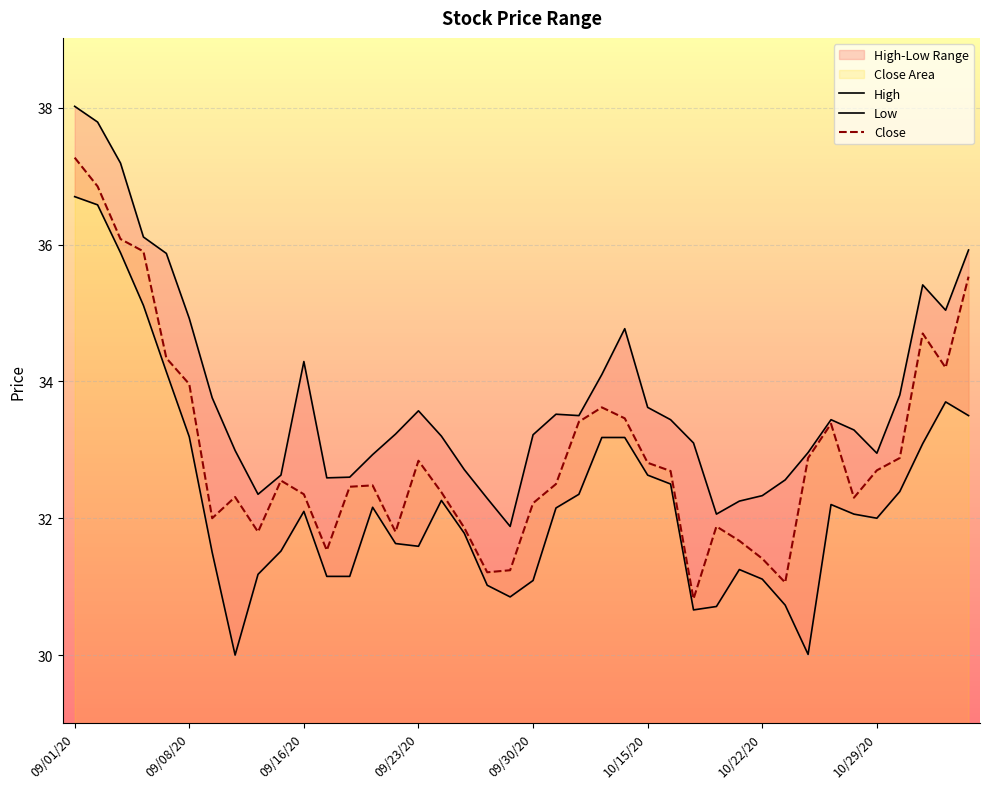

Reading right to left, transcribe all the data shown in this chart.

High: 35.9	35.0	35.4	33.8	33.0	33.3	33.4	33.0	32.6	32.3	32.2	32.1	33.1	33.4	33.6	34.8	34.1	33.5	33.5	33.2	31.9	32.3	32.7	33.2	33.6	33.2	32.9	32.6	32.6	34.3	32.6	32.4	33.0	33.8	34.9	35.9	36.1	37.2	37.8	38.0
Low: 33.5	33.7	33.1	32.4	32.0	32.1	32.2	30.0	30.7	31.1	31.2	30.7	30.7	32.5	32.6	33.2	33.2	32.4	32.1	31.1	30.9	31.0	31.8	32.3	31.6	31.6	32.2	31.1	31.1	32.1	31.5	31.2	30.0	31.5	33.2	34.1	35.1	35.9	36.6	36.7
Close: 35.5	34.2	34.7	32.9	32.7	32.3	33.4	32.9	31.1	31.4	31.7	31.9	30.8	32.7	32.8	33.5	33.6	33.4	32.5	32.2	31.2	31.2	31.9	32.4	32.8	31.8	32.5	32.5	31.5	32.4	32.5	31.8	32.3	32.0	34.0	34.3	35.9	36.1	36.9	37.3